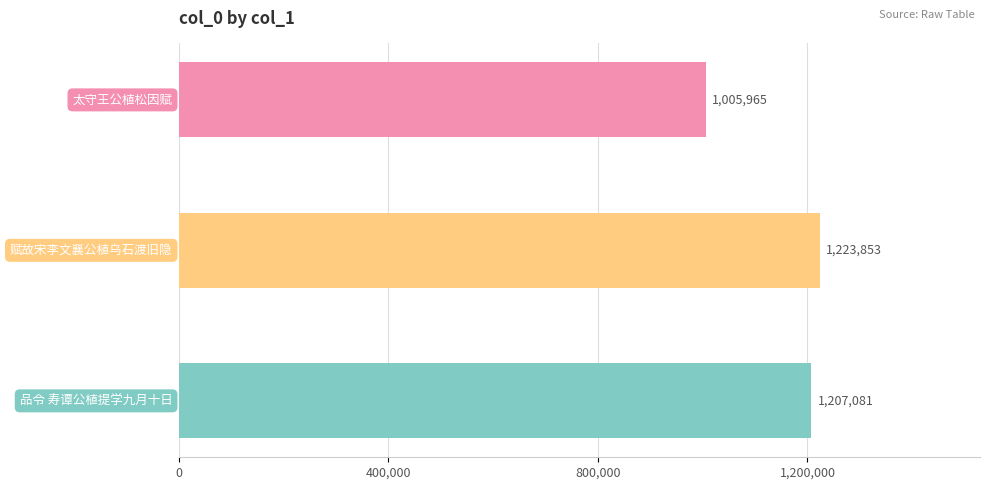

What is the value of the 3rd bar from the top?

1207081